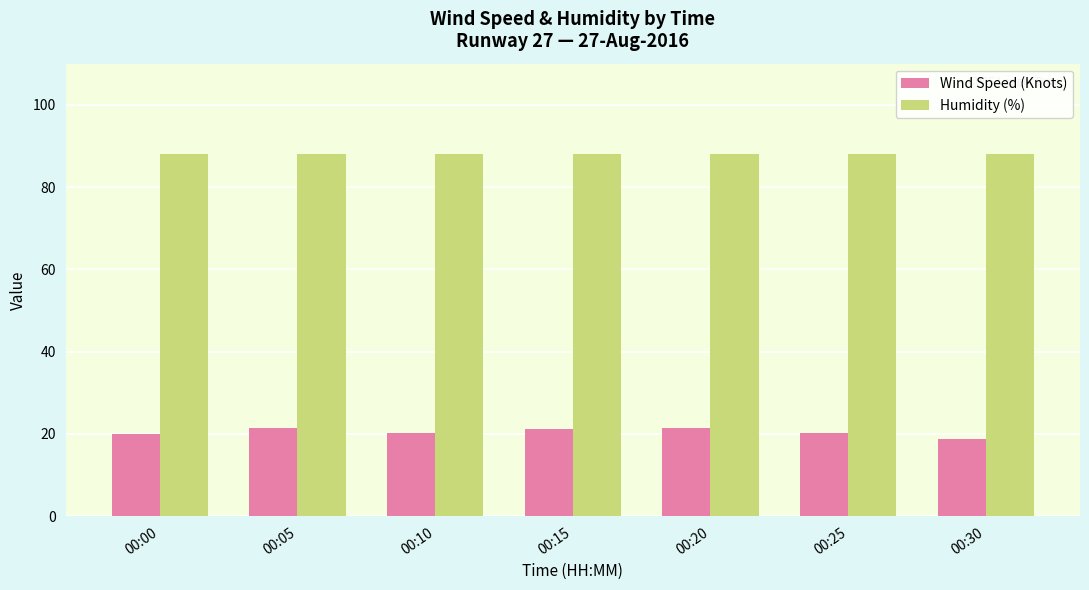

What is the difference between the highest and lowest values at 00:10?

67.8